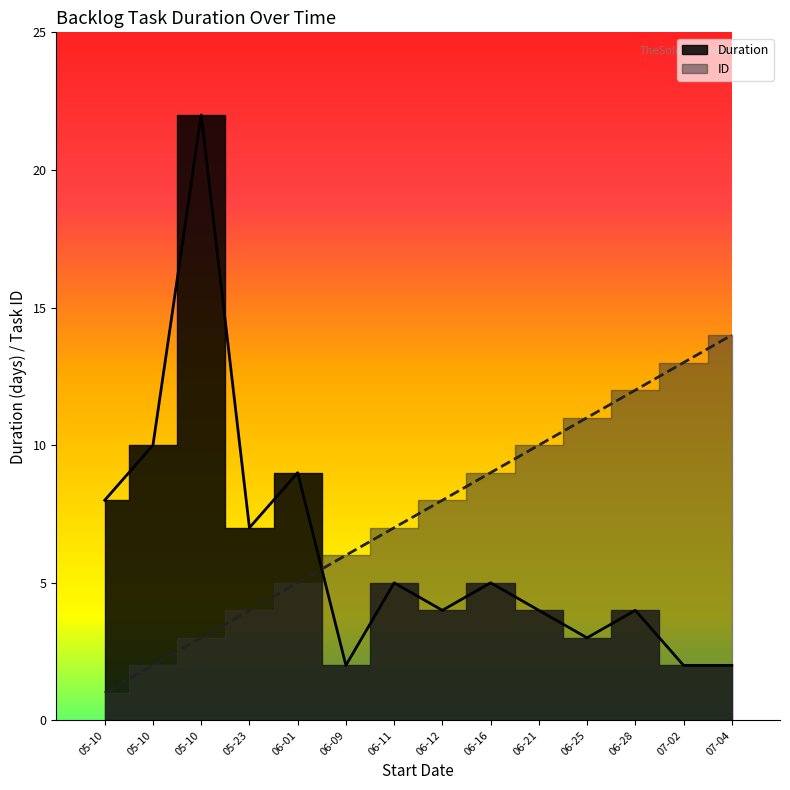

Is it true that Duration equals 5 at 05-10?

False